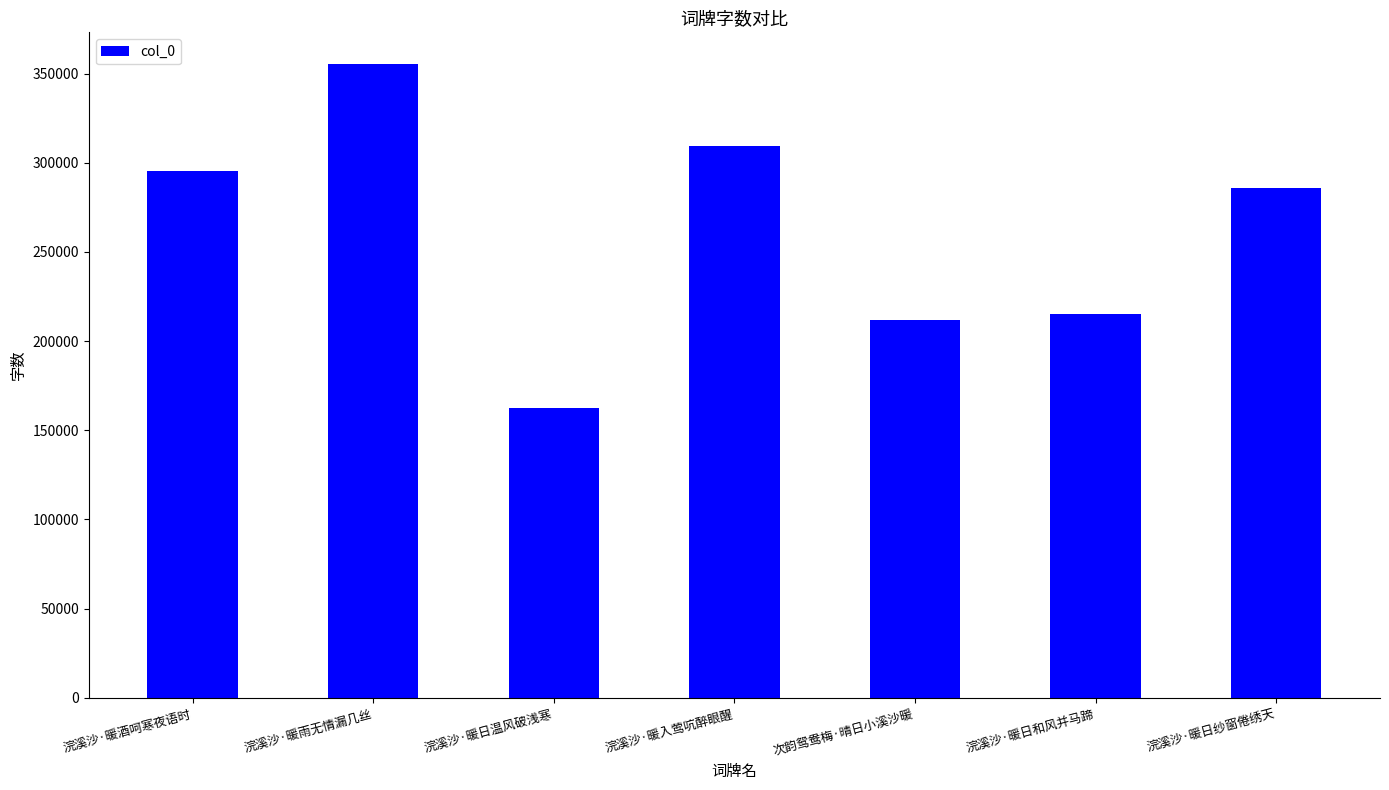

What is the difference between the values at 次韵鸳鸯梅·晴日小溪沙暖 and 浣溪沙·暖入莺吭醉眼醒?

97911